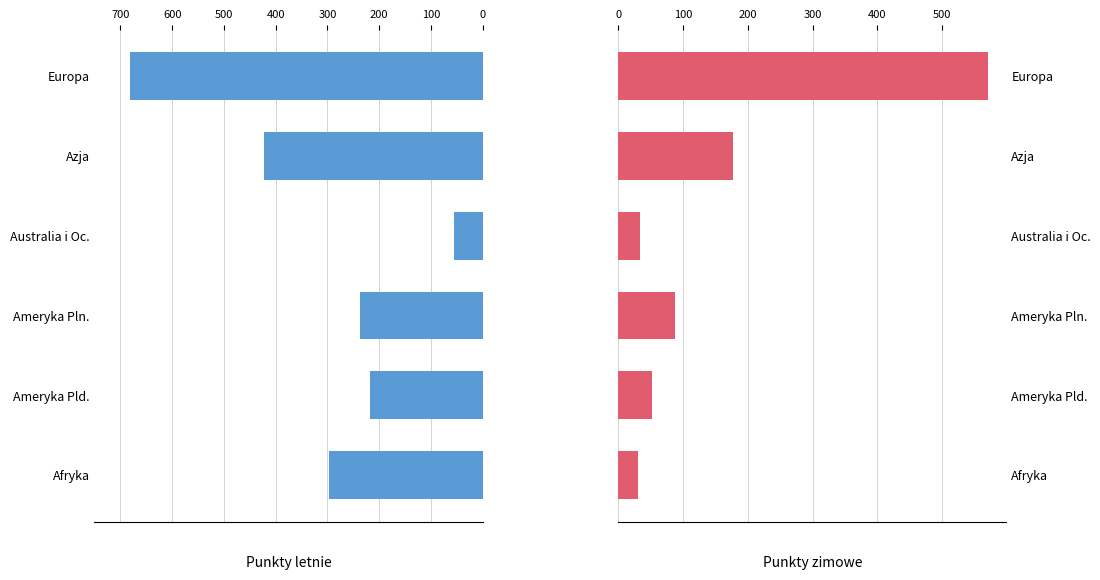

Which series has the largest range (max minus min)?

Punkty letnie